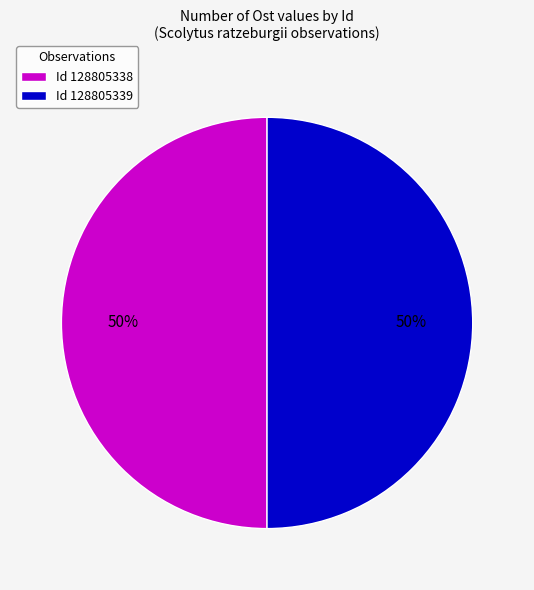

To the nearest percent, what portion does Id 128805339 represent?

50%